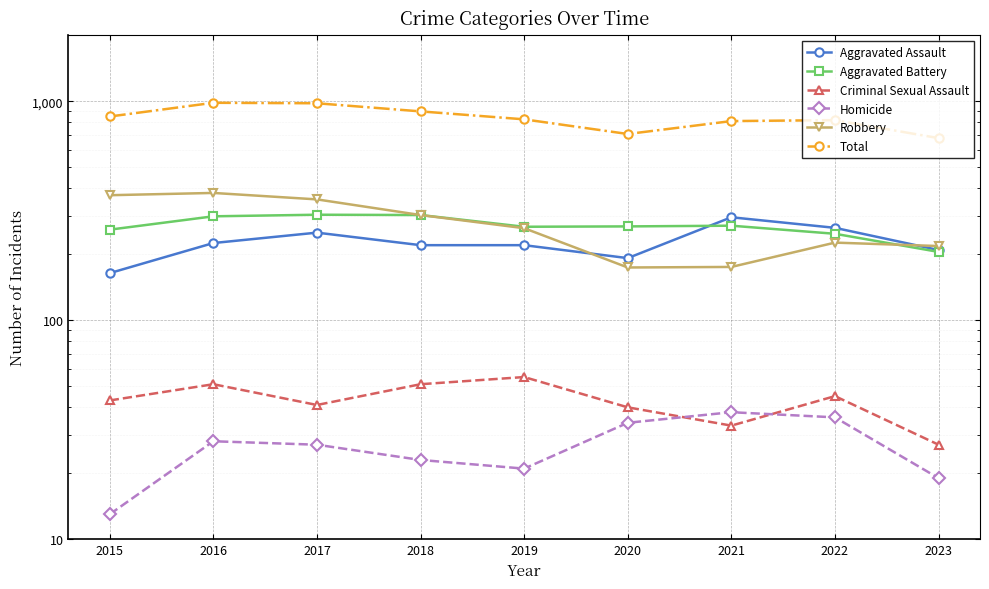

How many data points in Robbery are above 263?

4